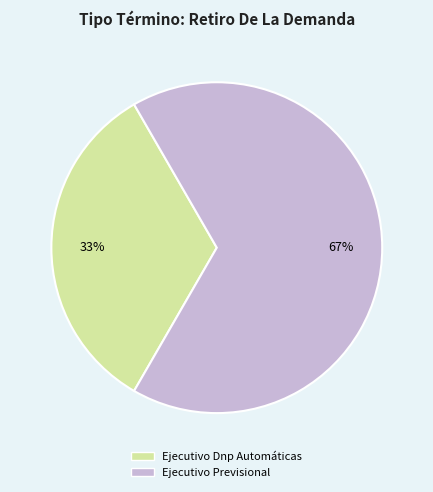

Does Ejecutivo Dnp Automáticas represent more than half of the total?

No